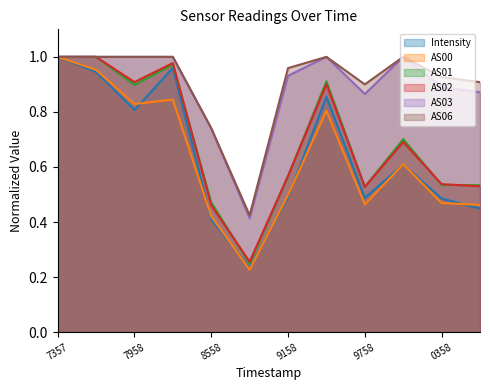

What is the total value across all series at 9158?

4.0